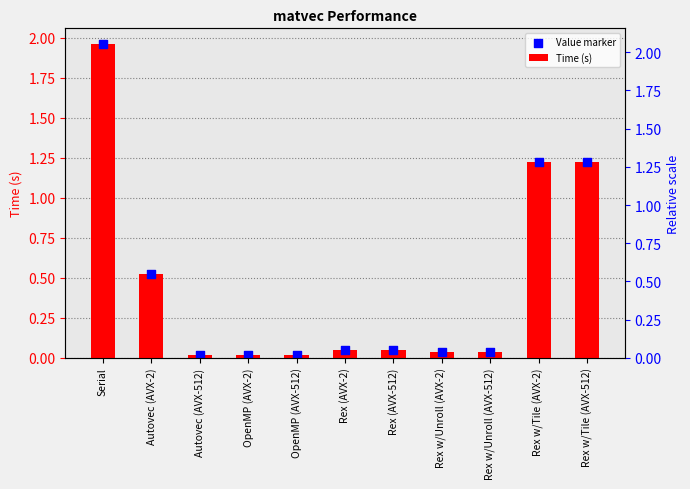

At which category is the sum across all series the highest?

Serial